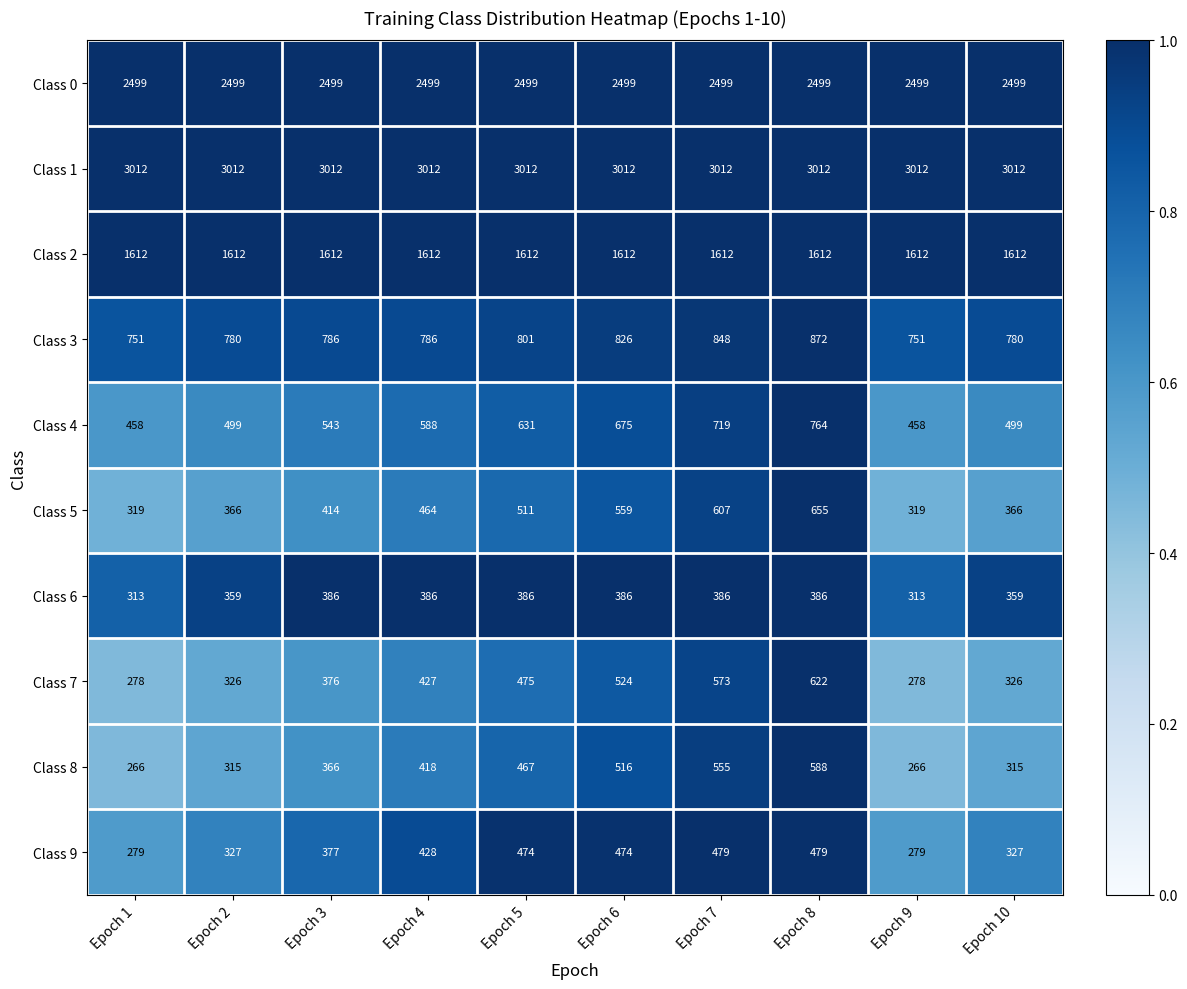

Which series changed the most between Epoch 6 and Epoch 9?

Class 8